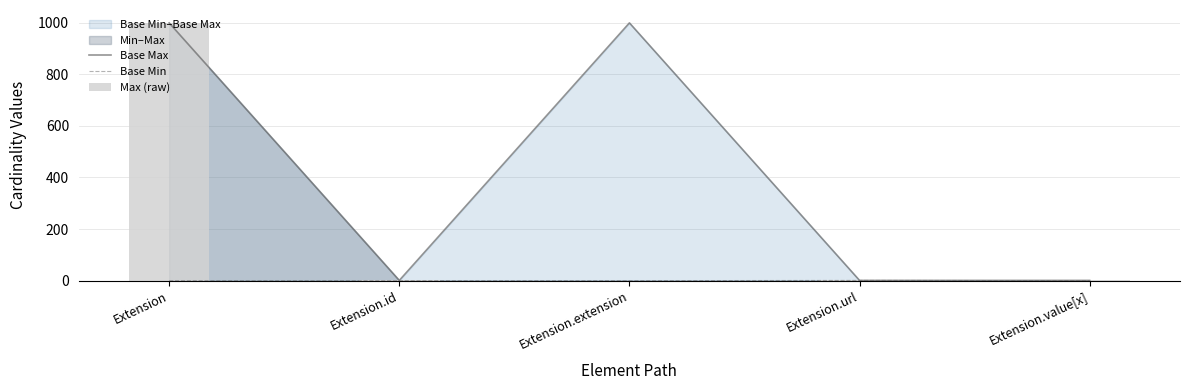

Reading left to right, transcribe all the data shown in this chart.

Base Max: 999	1	999	1	1
Base Min: 0	0	0	1	0
Max (raw): 999	1	0	1	1